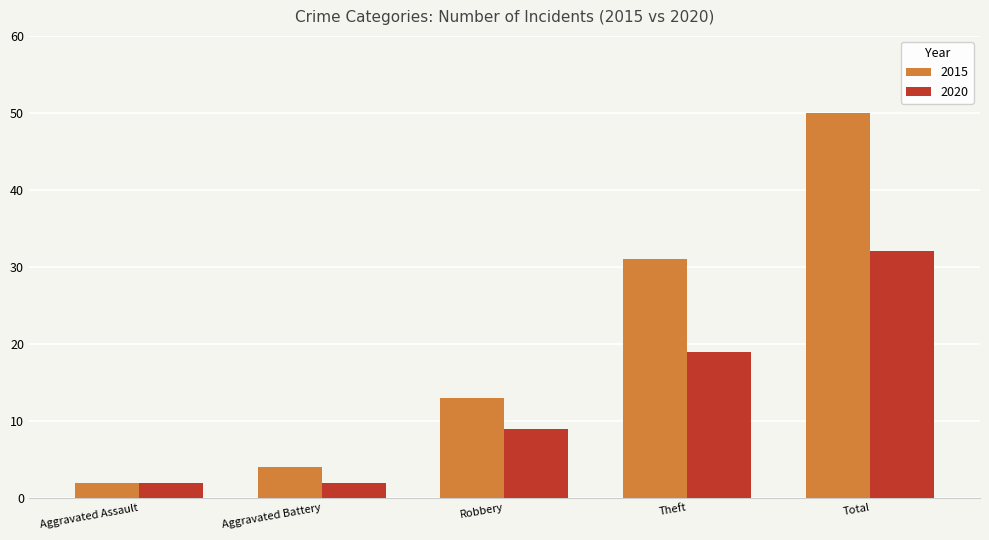

At which category is the sum across all series the highest?

Total